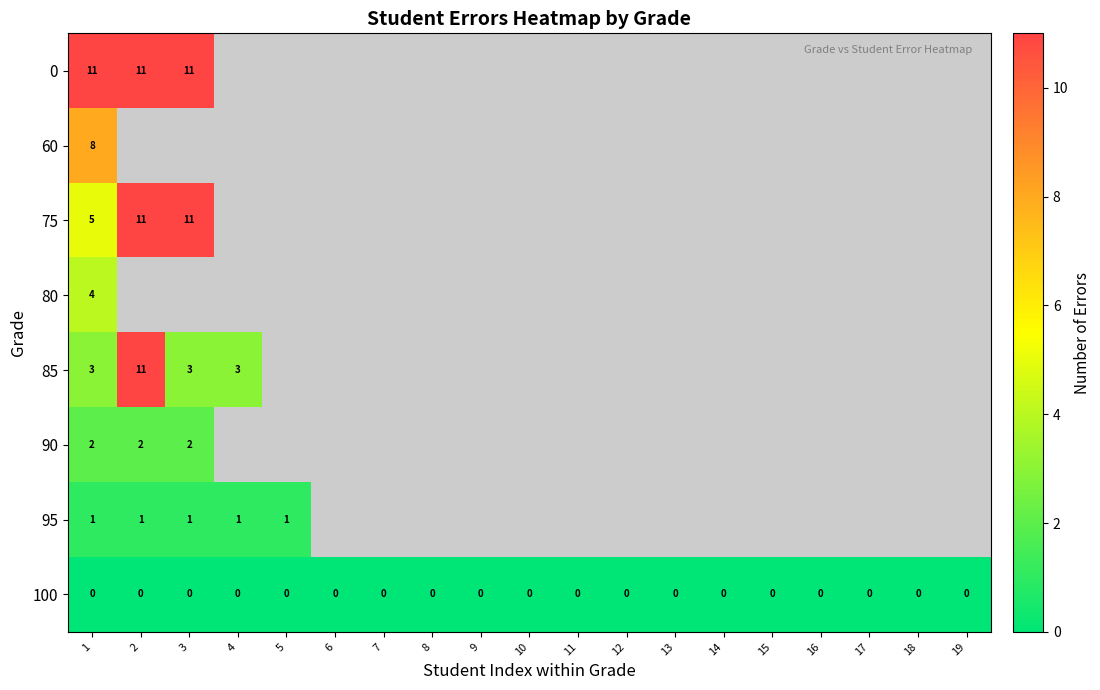

The 75 series shows 11 at 2. True or false?

True